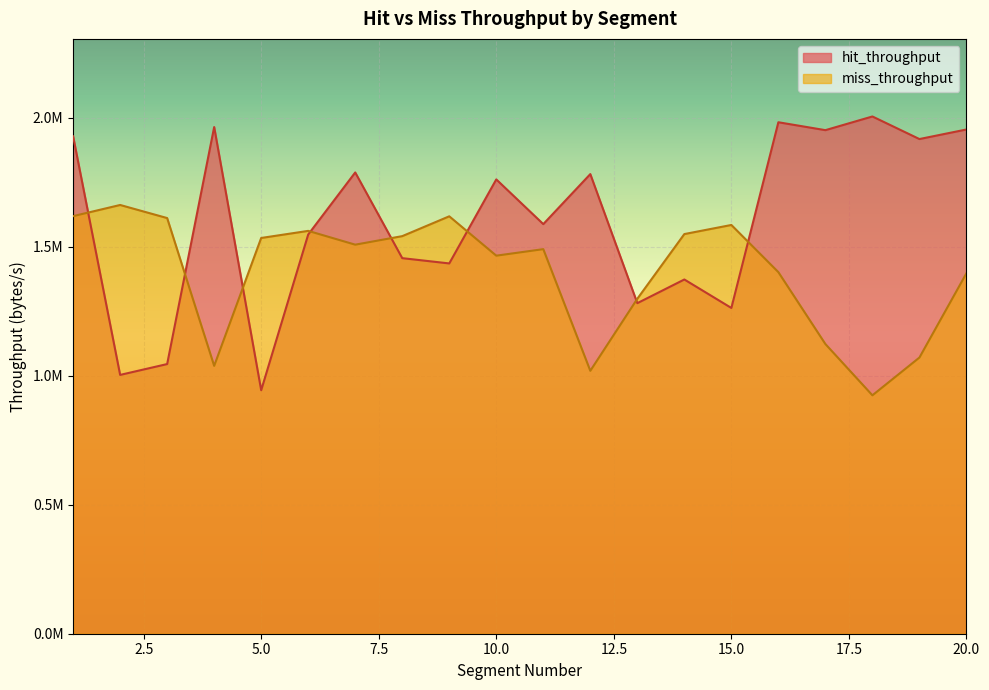

Which category has the highest value in the miss_throughput series?

2